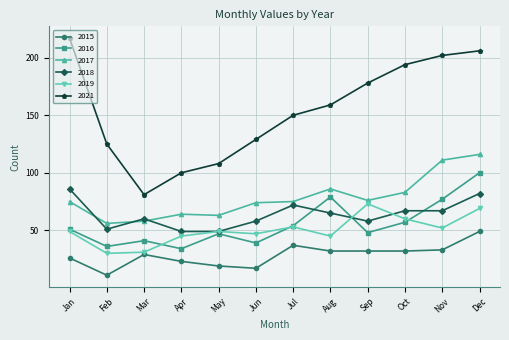

Rank the categories by 2021 value from highest to lowest.

Jan, Dec, Nov, Oct, Sep, Aug, Jul, Jun, Feb, May, Apr, Mar